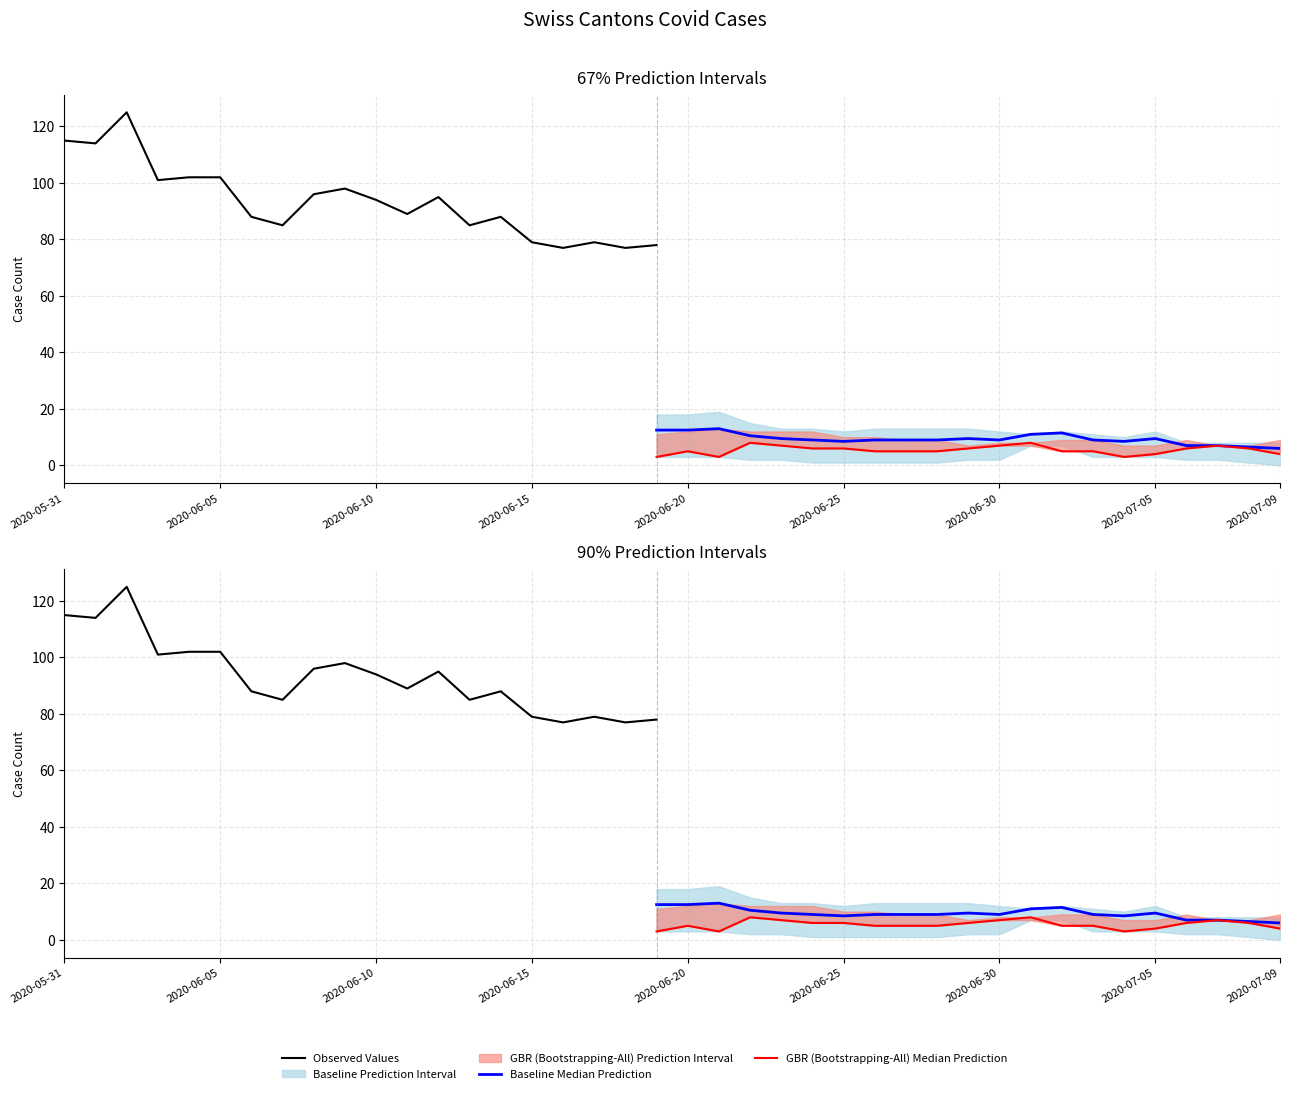

The value of VS at 5 is 18. True or false?

False